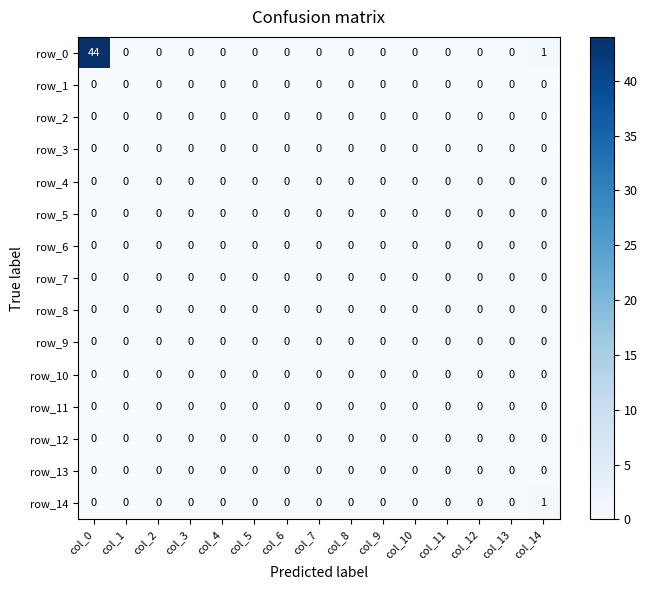

At which category is the sum across all series the highest?

col_0